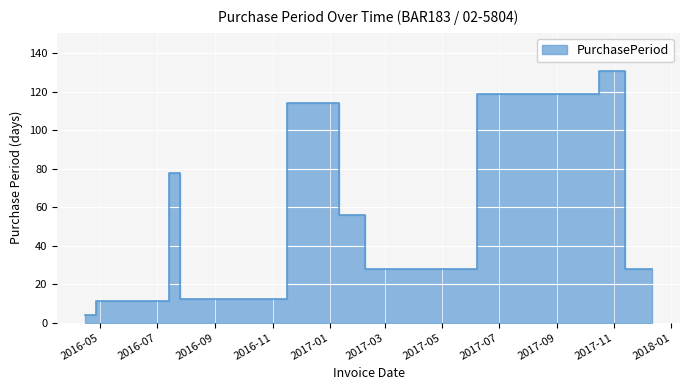

Rank the categories by value from highest to lowest.

2017-10-16, 2017-06-07, 2016-11-16, 2016-07-13, 2017-01-11, 2017-02-08, 2017-11-13, 2017-12-11, 2016-07-25, 2016-04-26, 2016-04-15